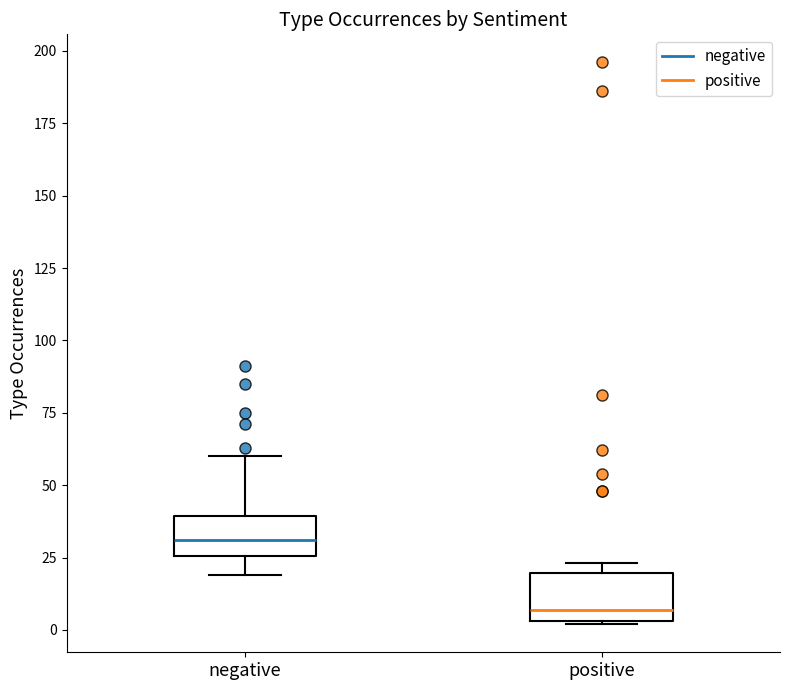

Where is the lower edge of the box for positive on the y-axis? The values are not printed on the chart, so give them approximately, as read against the axis.

5